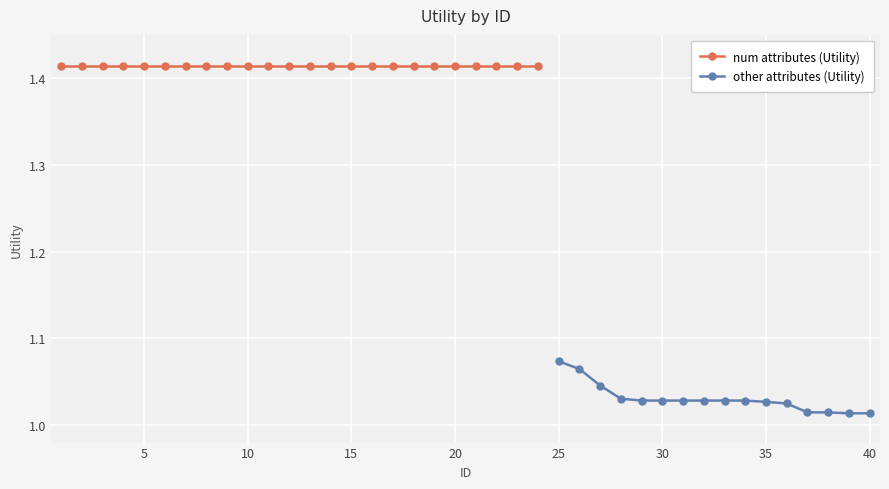

Count the number of categories in the chart.

40